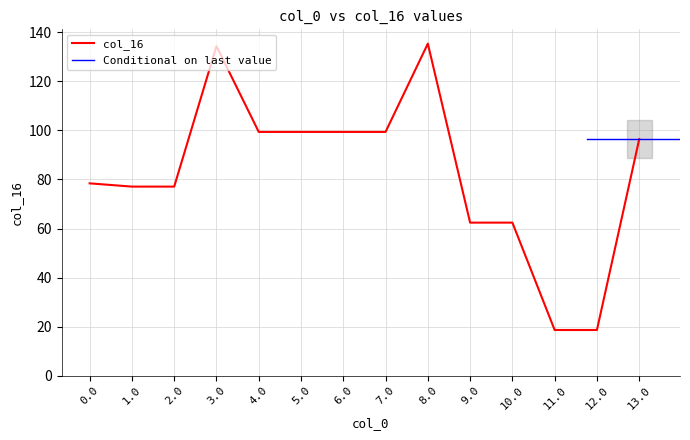

What is the sum of the values at 8.0 and 6.0?

234.8